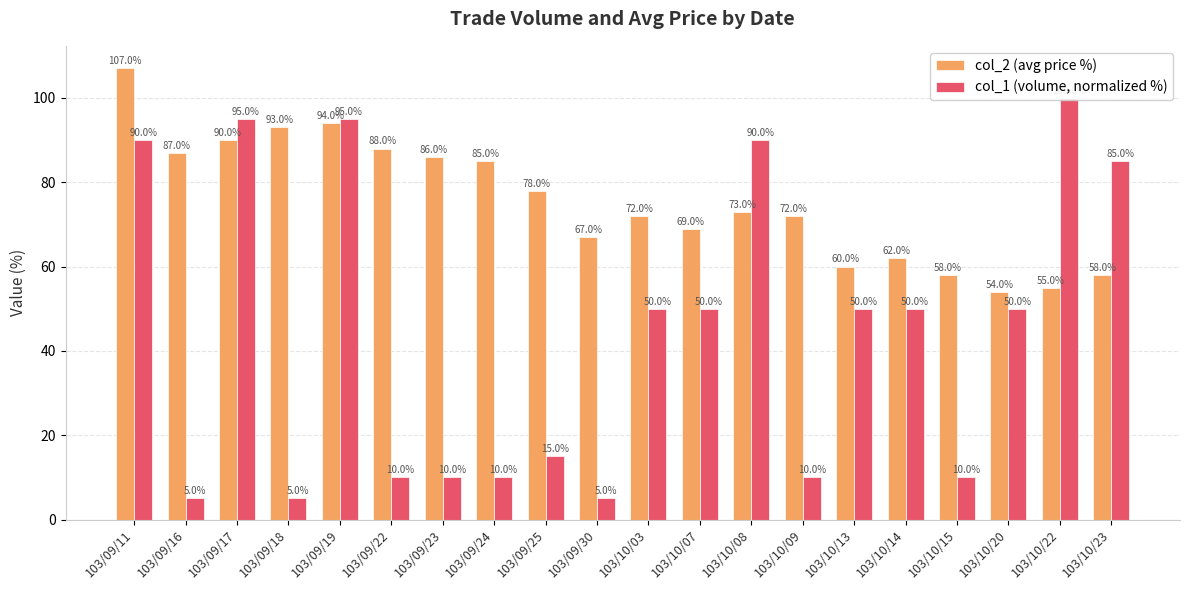

What is the label of the 14th bar from the right?

103/09/23